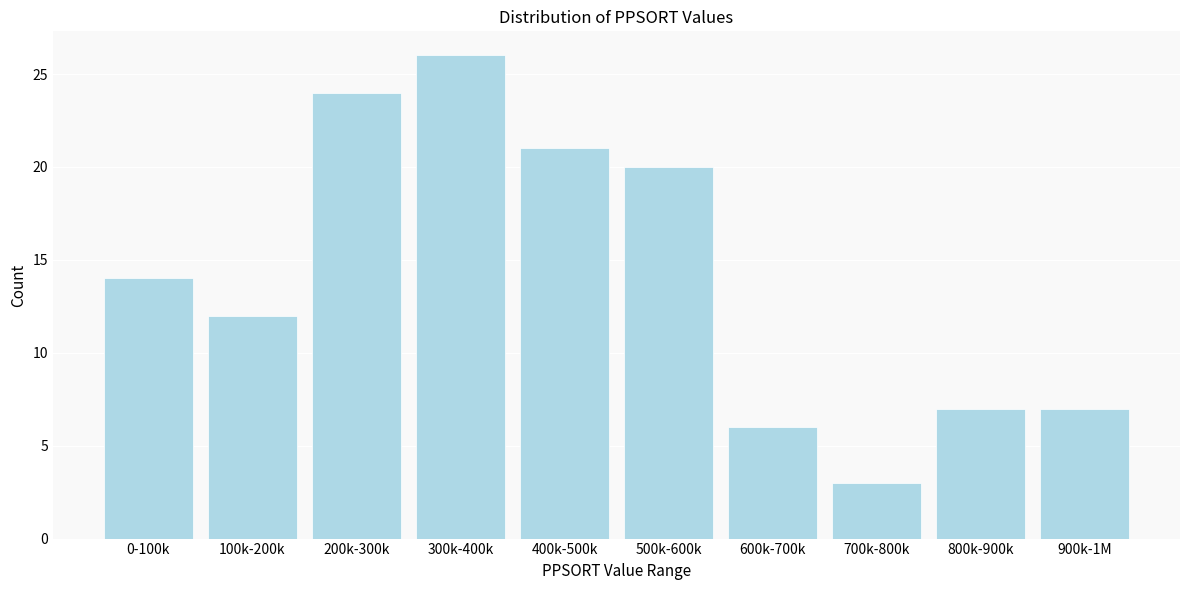

Reading right to left, list all the values displayed in this chart.

7	7	3	6	20	21	26	24	12	14